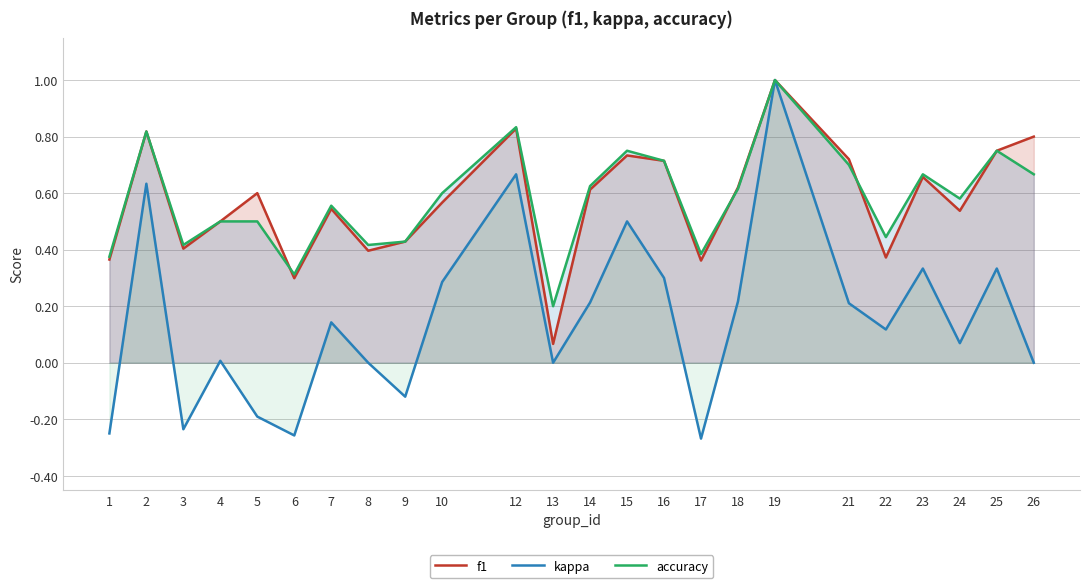

How many categories are shown in the chart?

24